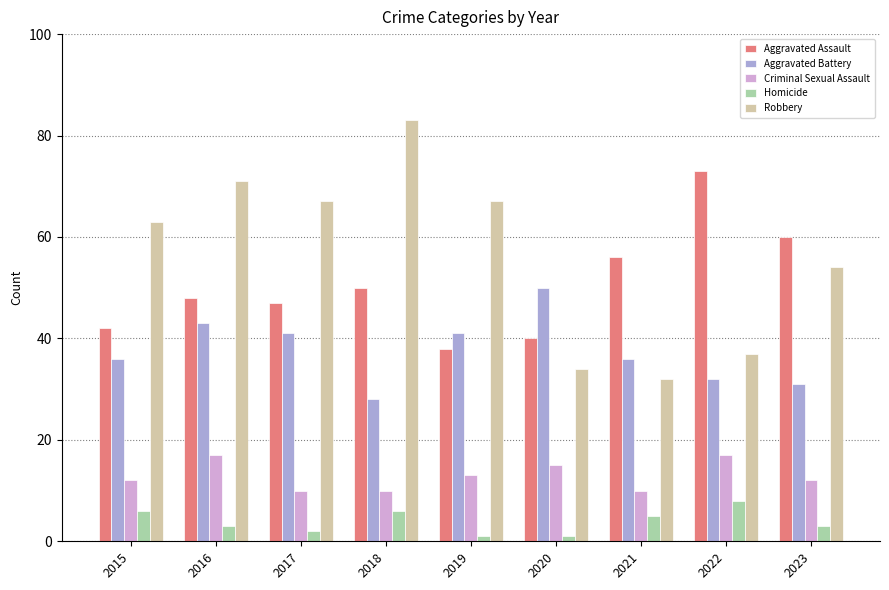

Which series has the widest spread of values?

Robbery